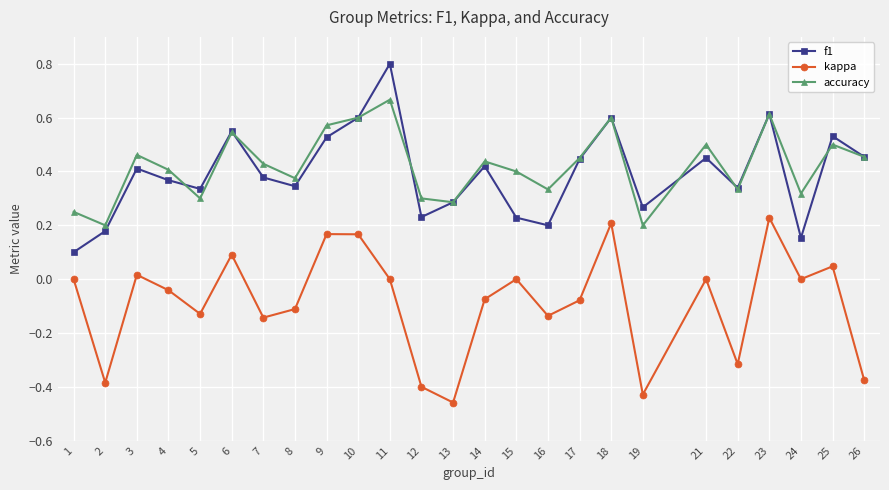

Is it true that f1 equals 0.3 at 5?

True